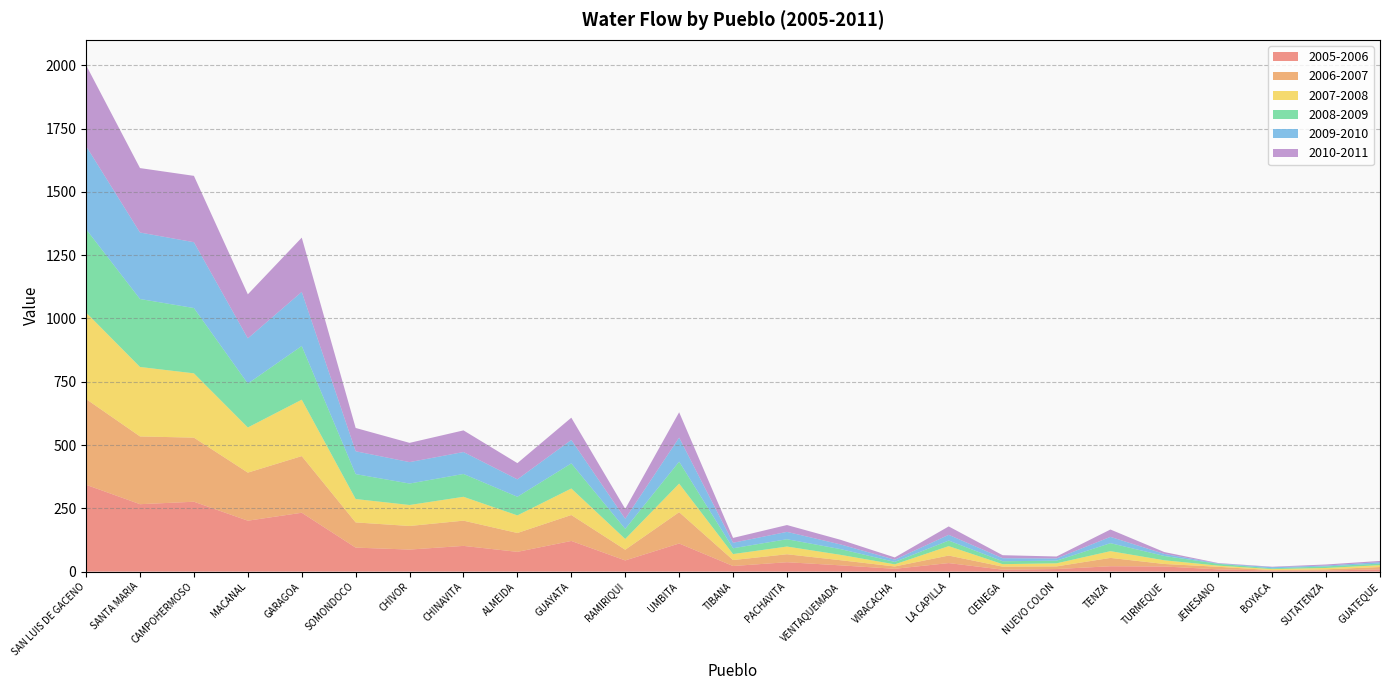

Reading left to right, extract all data points from this chart.

2005-2006: 343.0	266.4	276.1	201.2	232.5	94.8	87.1	101.6	78.1	121.1	44.2	111.1	22.1	37.1	24.7	11.1	33.7	7.7	10.2	21.2	20.3	8.9	4.1	4.1	8.9
2006-2007: 338.7	267.7	253.2	189.8	223.8	99.6	93.1	99.7	74.5	102.5	42.2	123.7	23.5	31.5	20.2	9.2	29.7	11.9	10.4	33.0	9.9	10.2	1.8	4.9	9.2
2007-2008: 341.8	274.4	254.0	178.4	222.9	92.3	83.0	94.2	69.5	104.8	42.5	112.9	23.6	30.5	21.2	8.5	37.2	9.9	12.2	26.7	14.6	4.5	4.1	5.4	7.4
2008-2009: 329.1	268.5	258.0	173.5	212.1	98.4	84.8	90.2	73.6	99.2	40.0	86.8	23.0	28.9	22.6	9.5	22.0	11.6	10.4	31.5	17.0	7.3	2.9	6.2	6.1
2009-2010: 328.2	262.7	260.0	178.5	213.7	90.3	84.6	86.6	68.7	92.7	39.9	94.9	21.7	29.1	18.5	8.8	22.7	12.0	8.8	24.9	8.1	1.5	4.7	3.3	5.8
2010-2011: 319.9	254.5	262.1	173.9	214.3	92.0	76.1	85.5	64.1	87.8	39.1	100.1	19.2	27.0	18.2	9.0	33.2	11.9	7.8	29.1	7.3	1.5	1.8	4.3	4.7